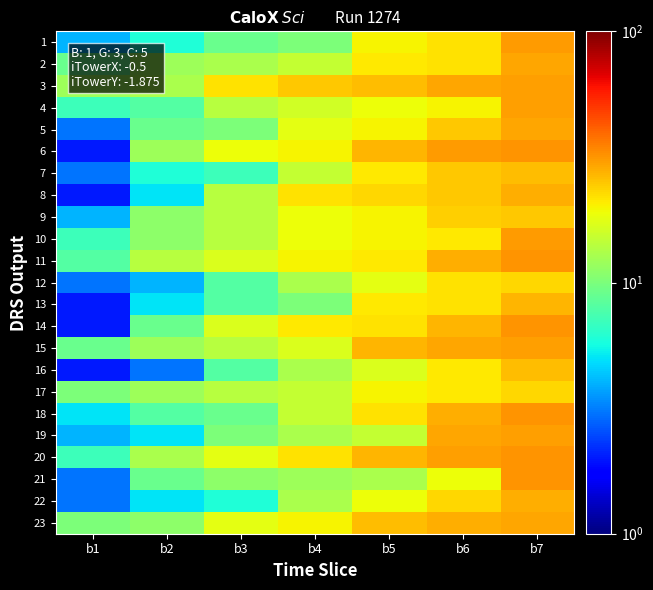

At how many categories does at least one series exceed 10?

7